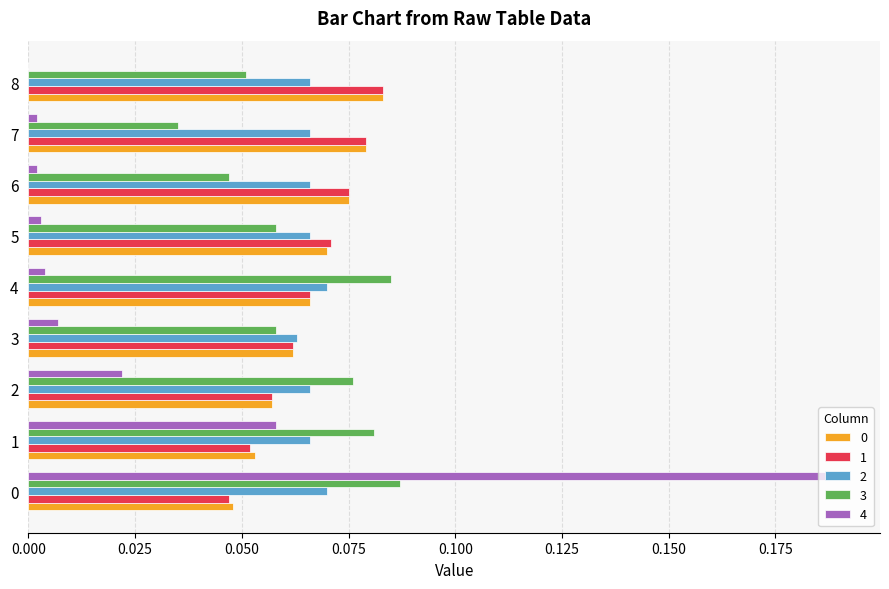

The value of 0 at 4 is 0.0. True or false?

False